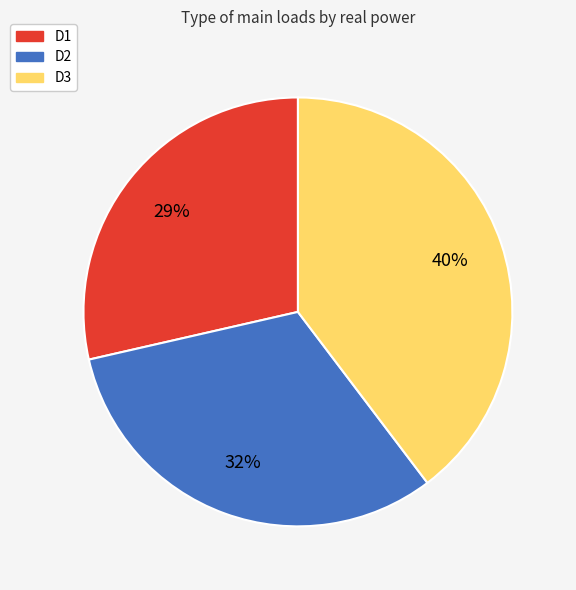

Combined, do D3 and D1 account for over 50%?

Yes